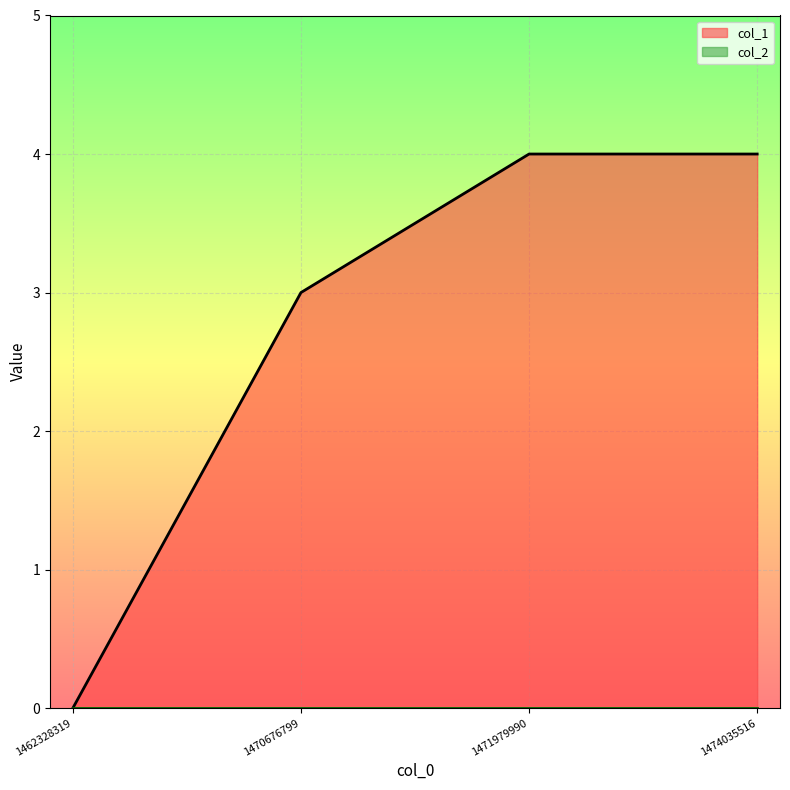

Reading left to right, list all the values displayed in this chart.

0	3	4	4